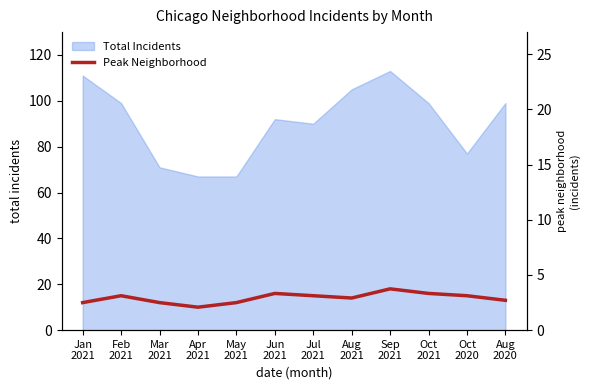

Which category has the lowest value across all series?

Apr
2021